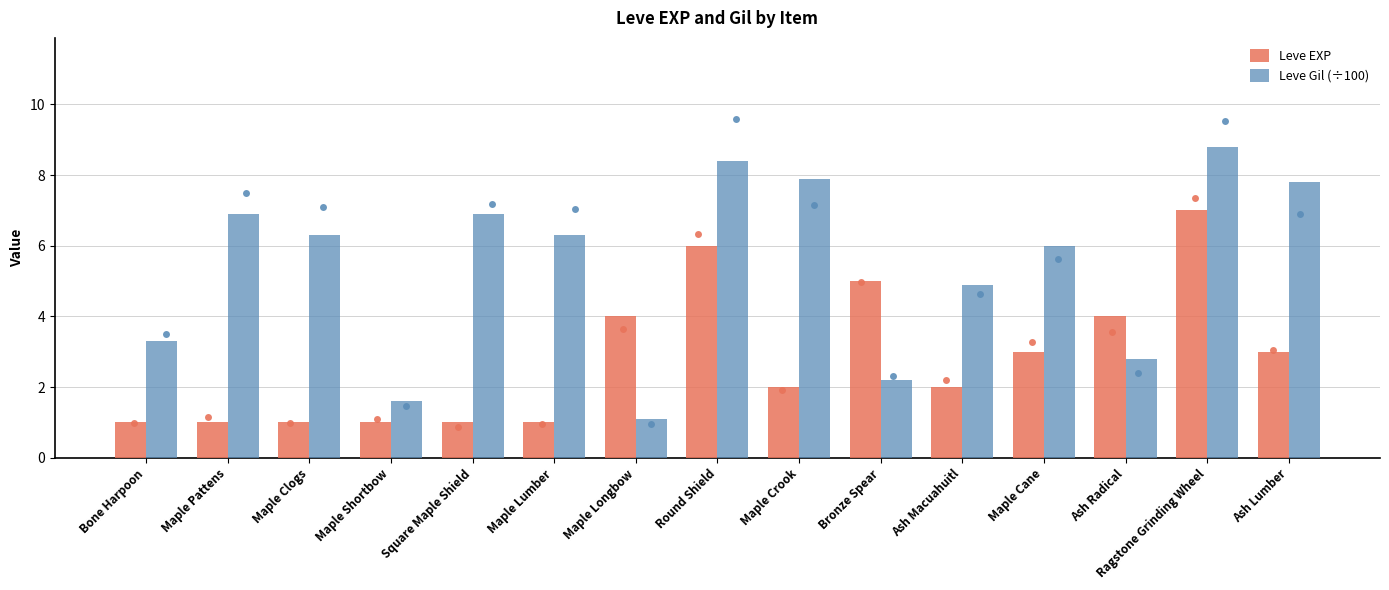

Which series has the largest Y range (max minus min)?

Leve Gil (÷100)